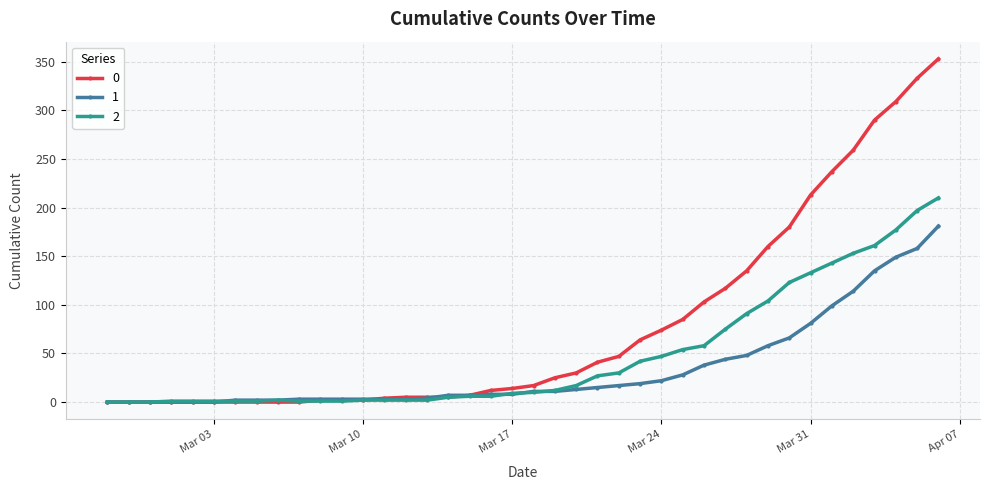

List the series in order of their peak value, lowest first.

1, 2, 0